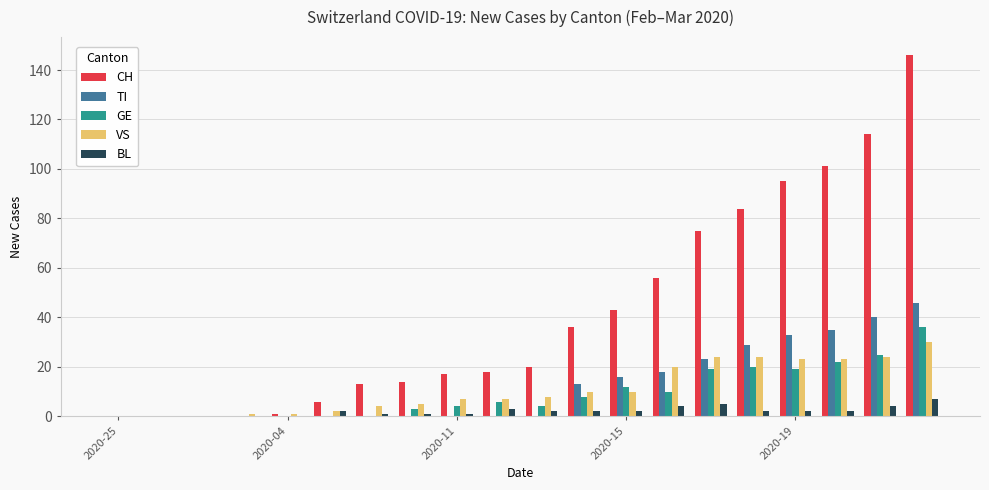

Which series has the largest total across all categories?

CH